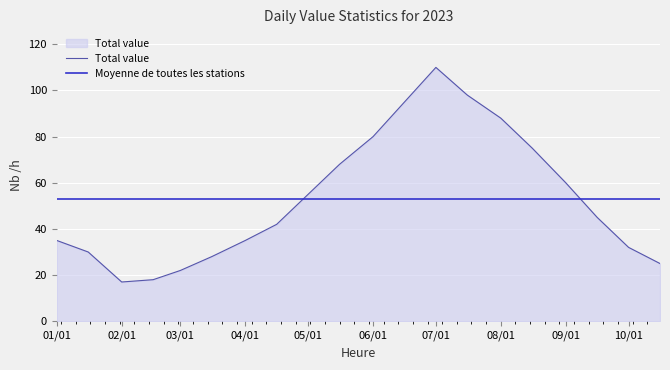

How many distinct data groups are displayed?

2